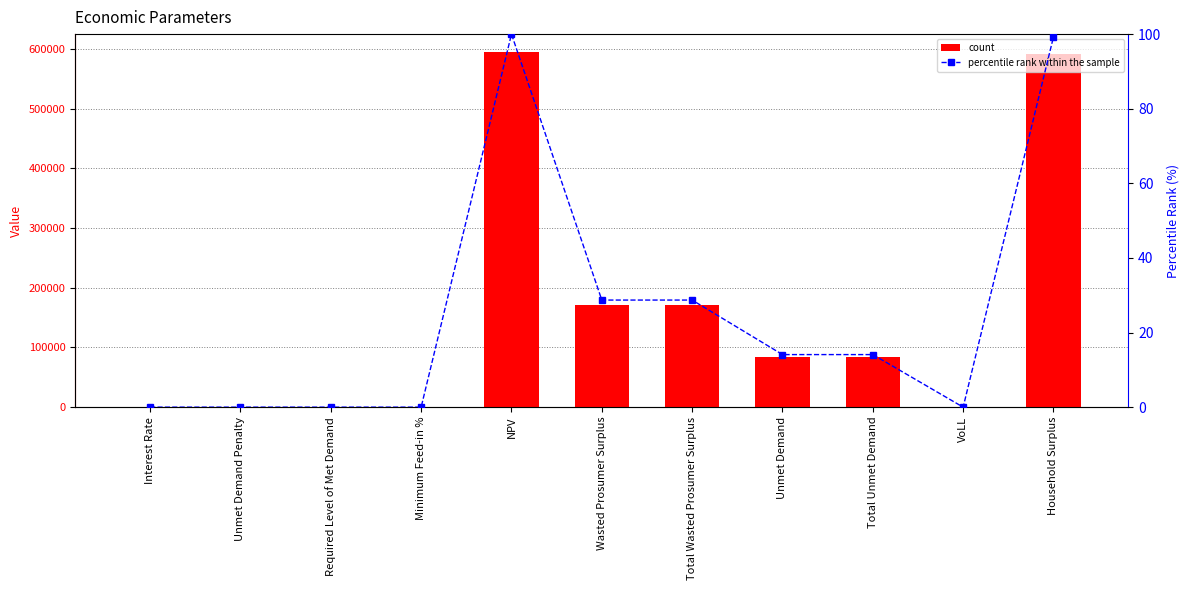

Which category has the lowest value in the Value series?

Unmet Demand Penalty